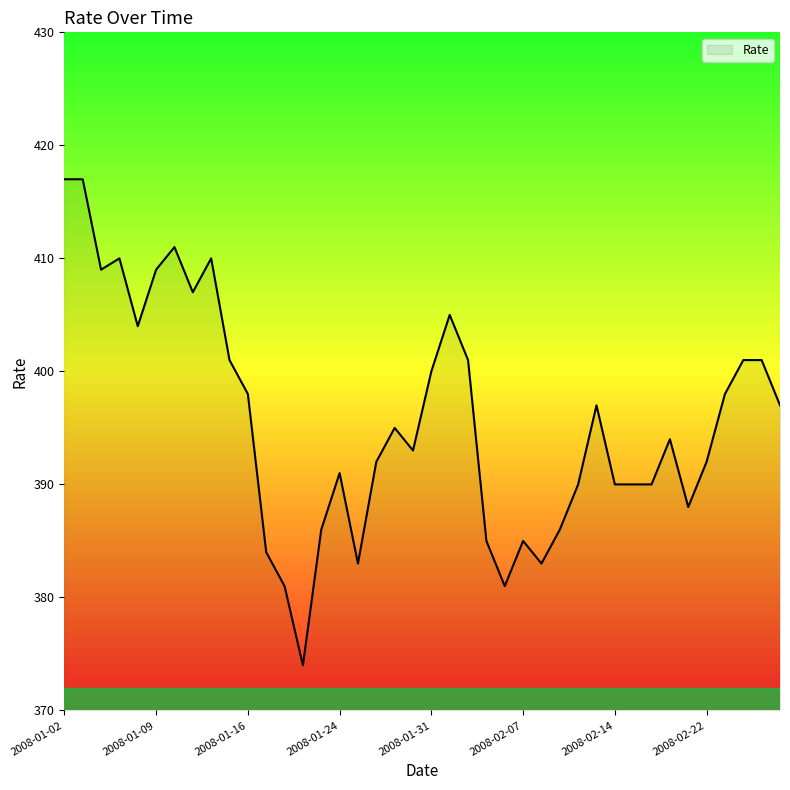

What is the minimum value shown in the chart?

374